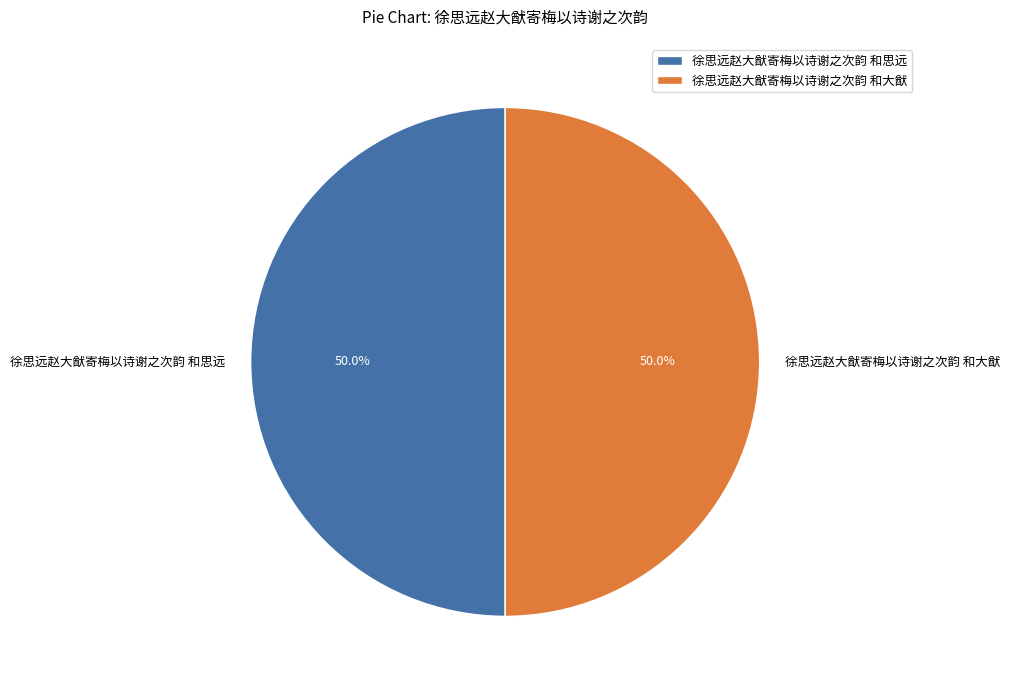

Is it true that 徐思远赵大猷寄梅以诗谢之次韵 和大猷 is 50% of the pie?

True